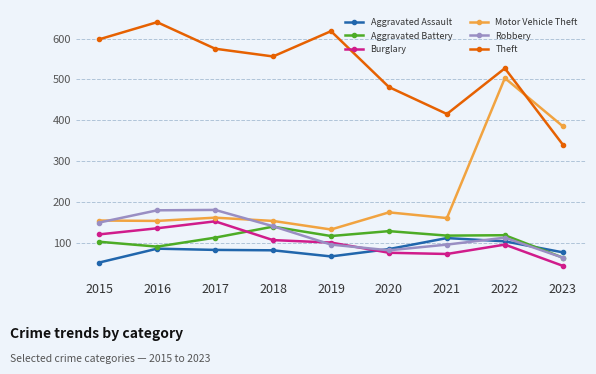

What is the minimum value for Aggravated Battery?

63